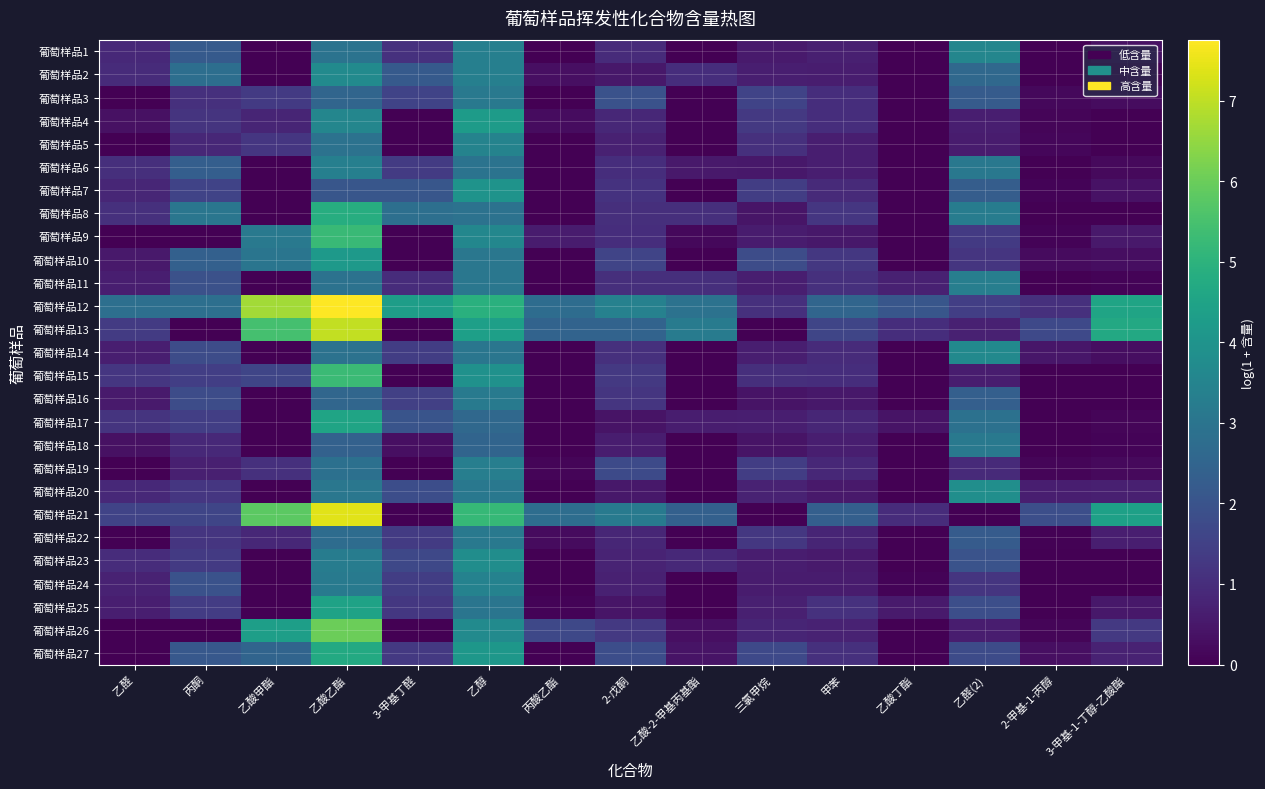

How many series are shown in this chart?

27